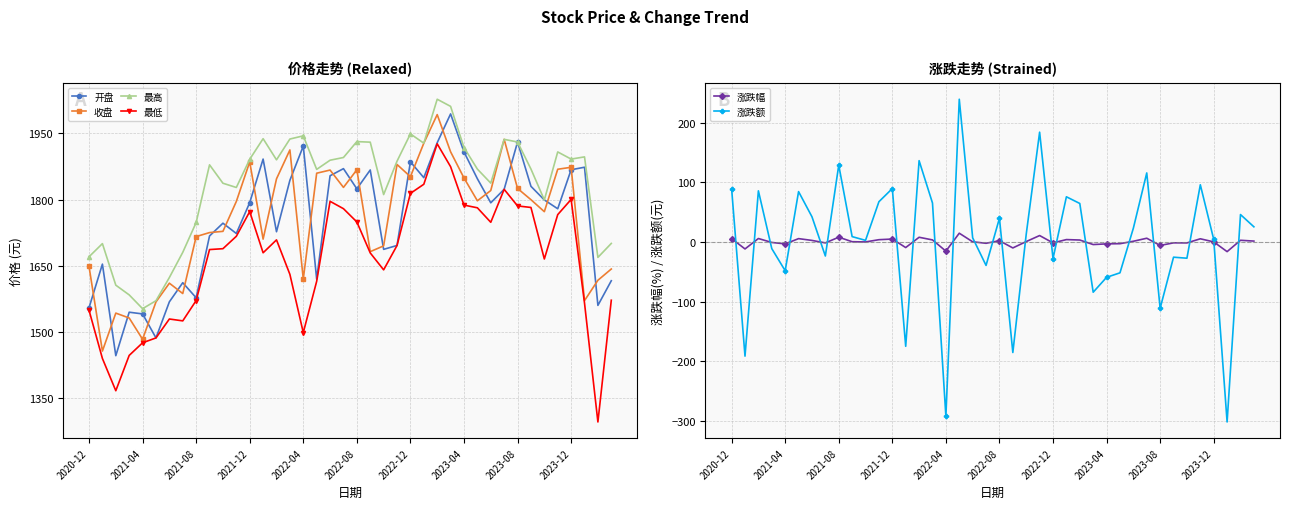

How many lines are shown in the chart?

6